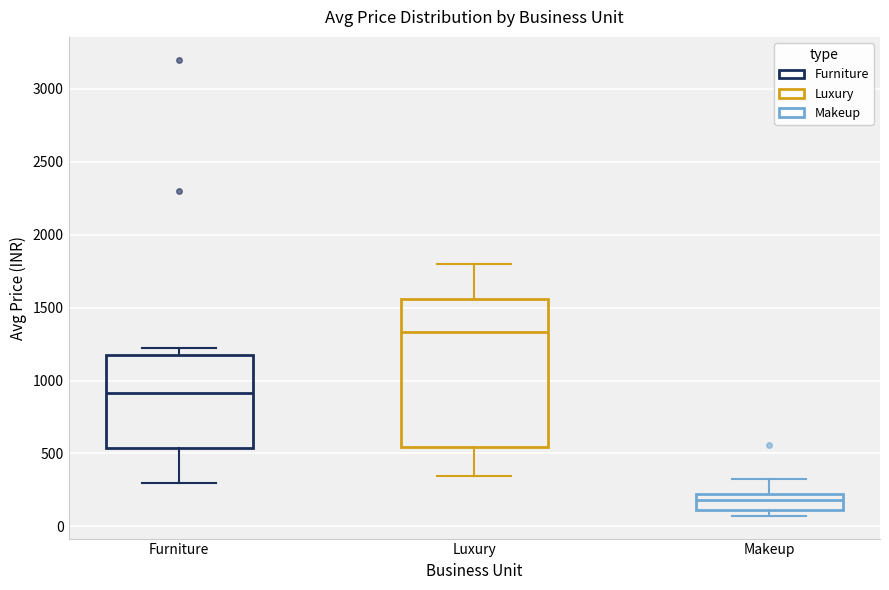

Comparing the boxes themselves (not the whiskers), which one is the tallest?

Luxury